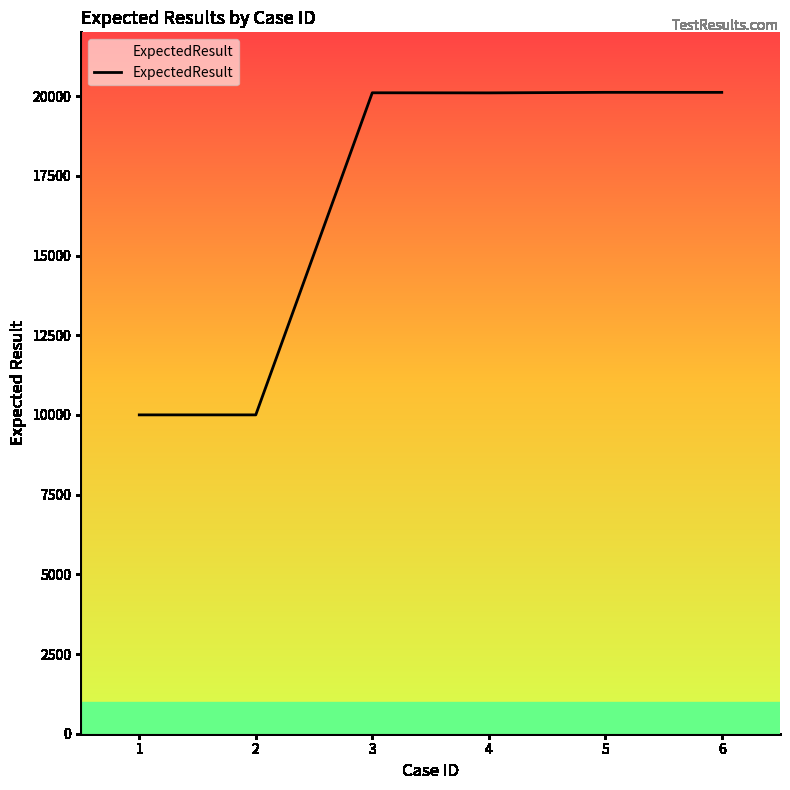

What is the maximum value shown in the chart?

20118